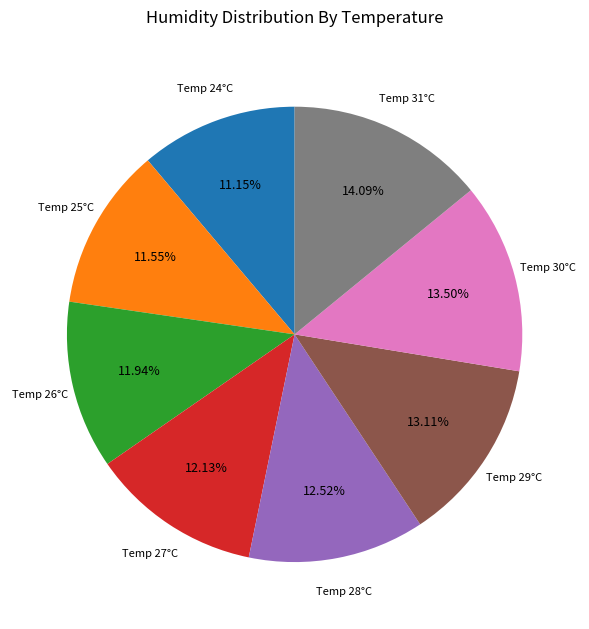

Is there any slice that represents more than half of the pie?

No